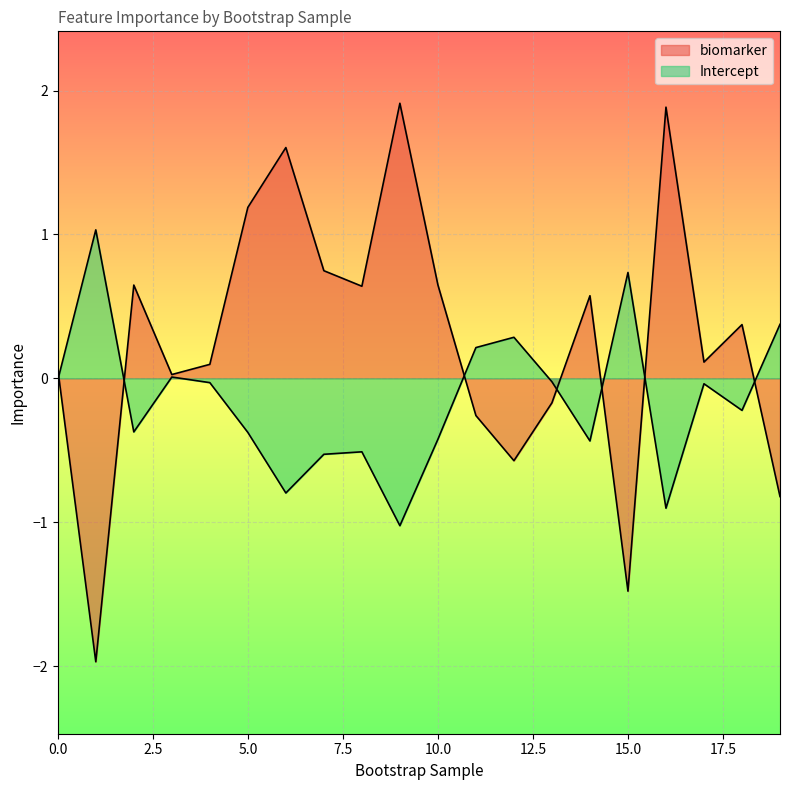

True or false: Intercept has a value of -0.0 at 4.

False